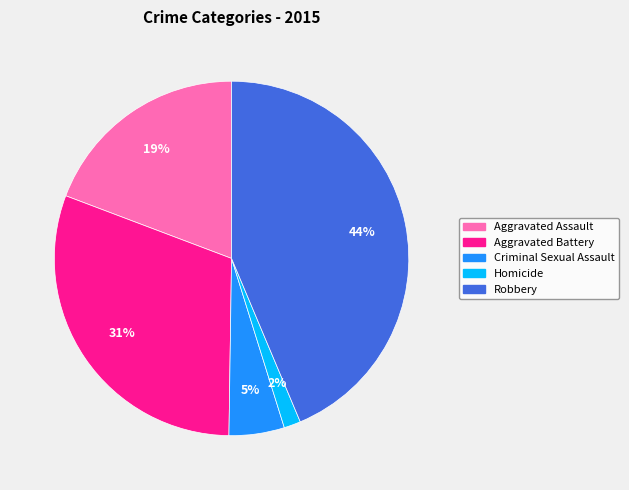

Does Homicide represent more than half of the total?

No